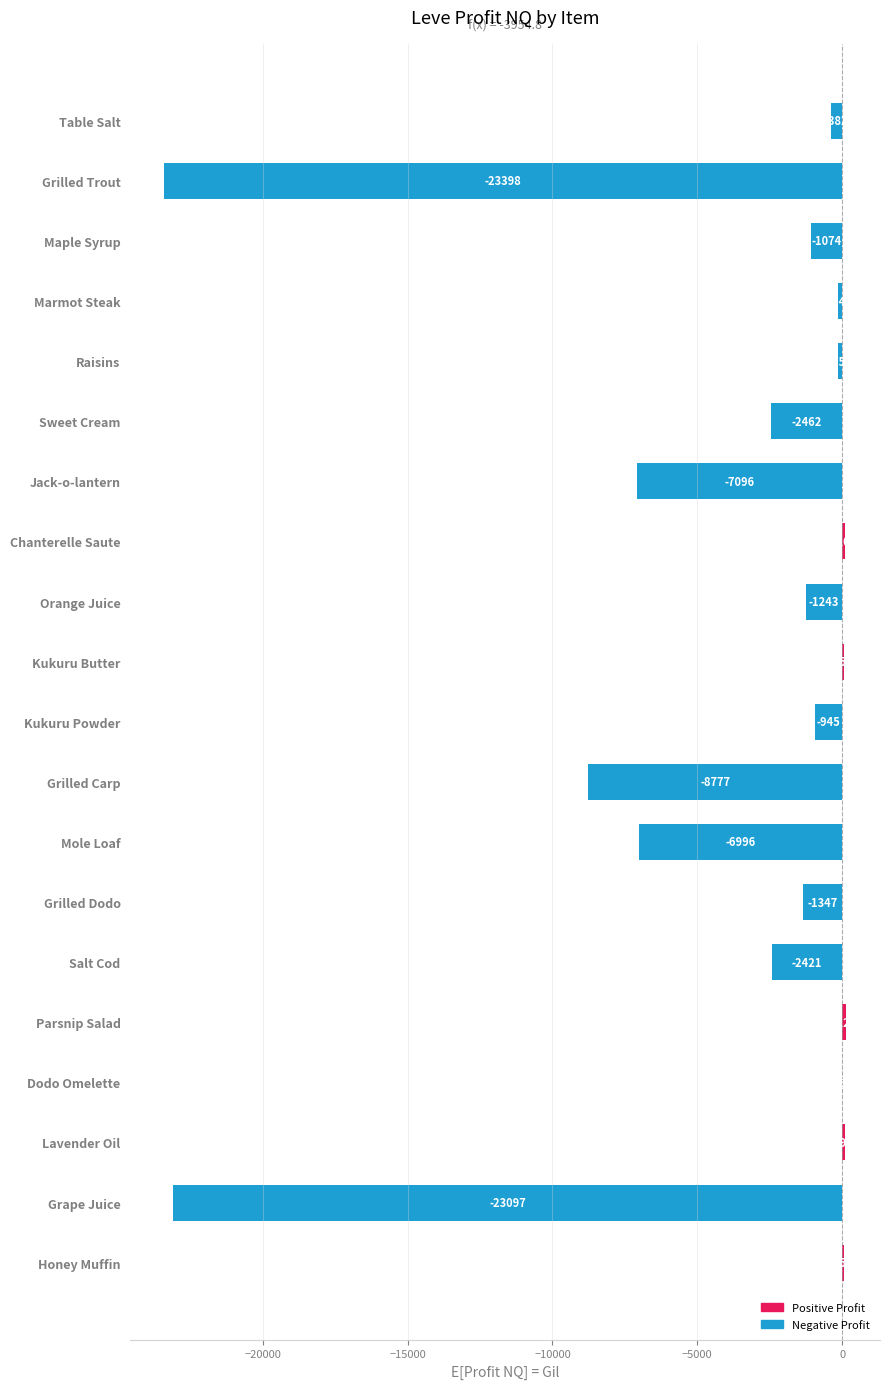

True or false: the data shows -3193.3 at Jack-o-lantern.

False